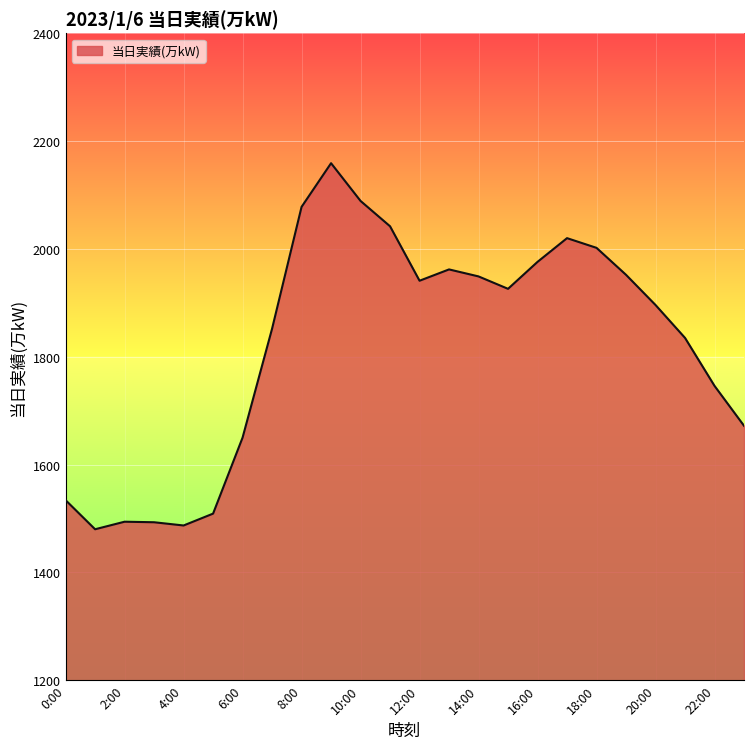

What is the greatest value displayed?

2159